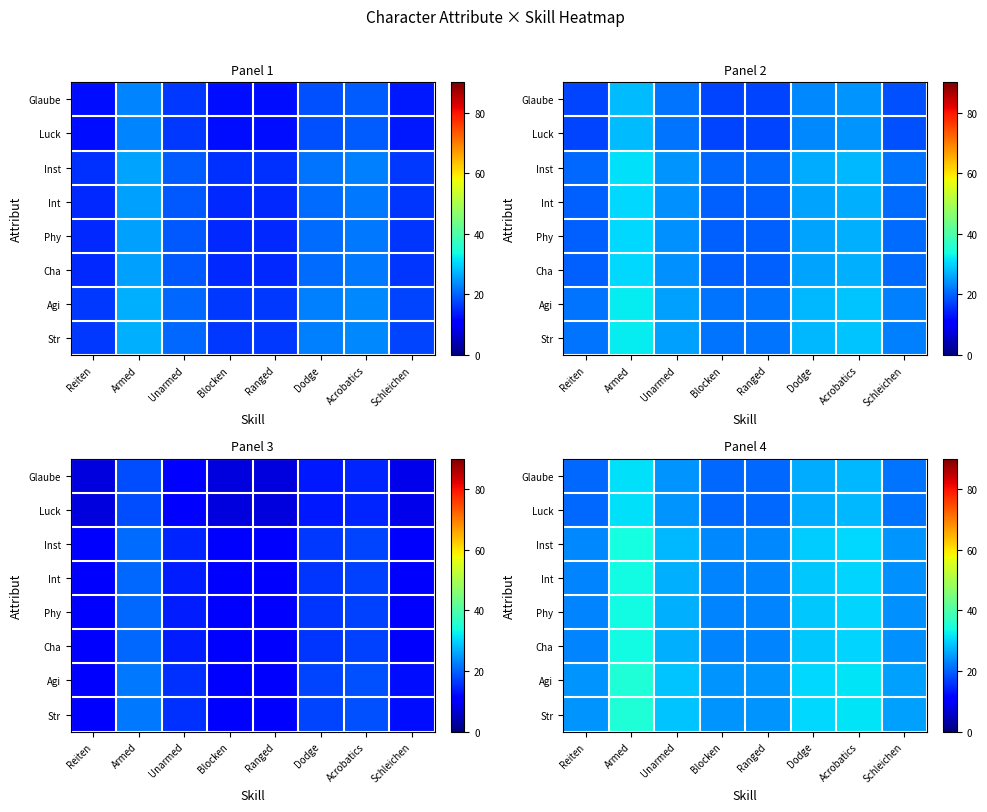

Is the value of Cha at Acrobatics greater than the value of Agi at Armed?

No